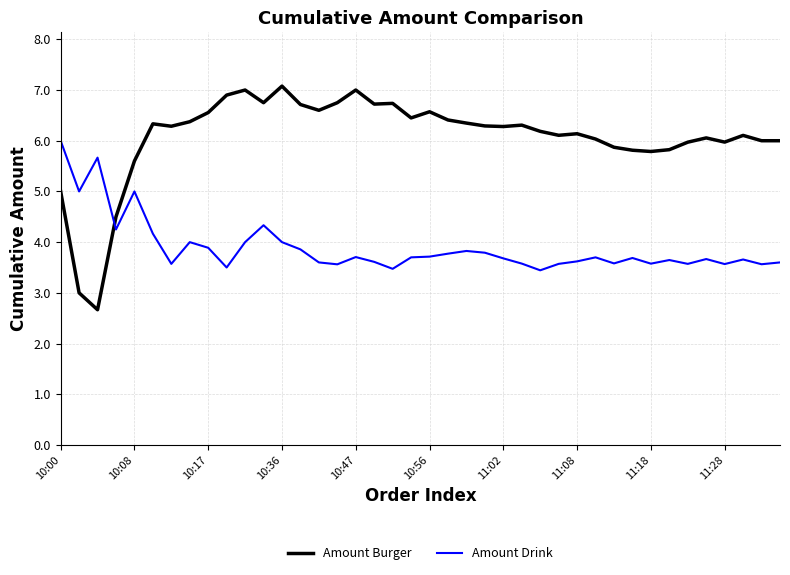

True or false: Amount Drink has more than 0 interior local peaks.

True